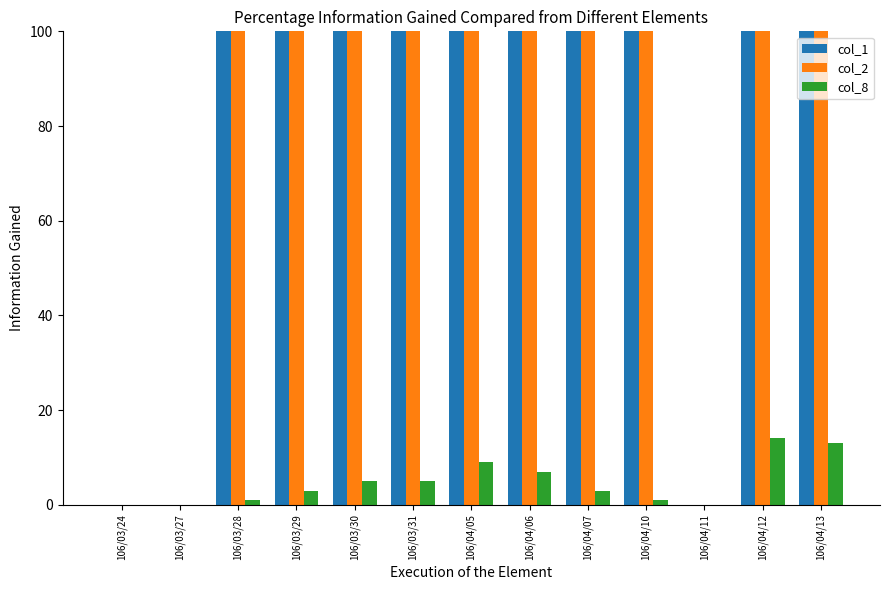

Which series has the largest range (max minus min)?

col_2